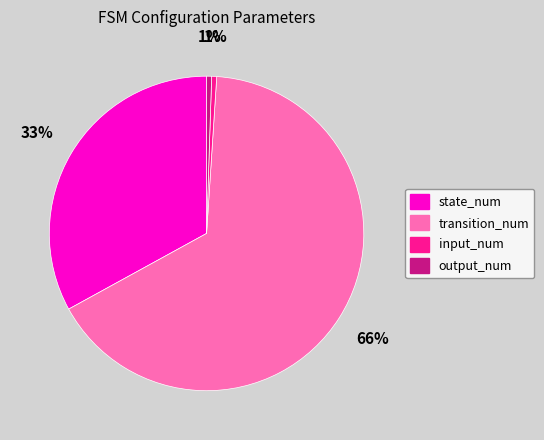

Is there any slice that represents more than half of the pie?

Yes